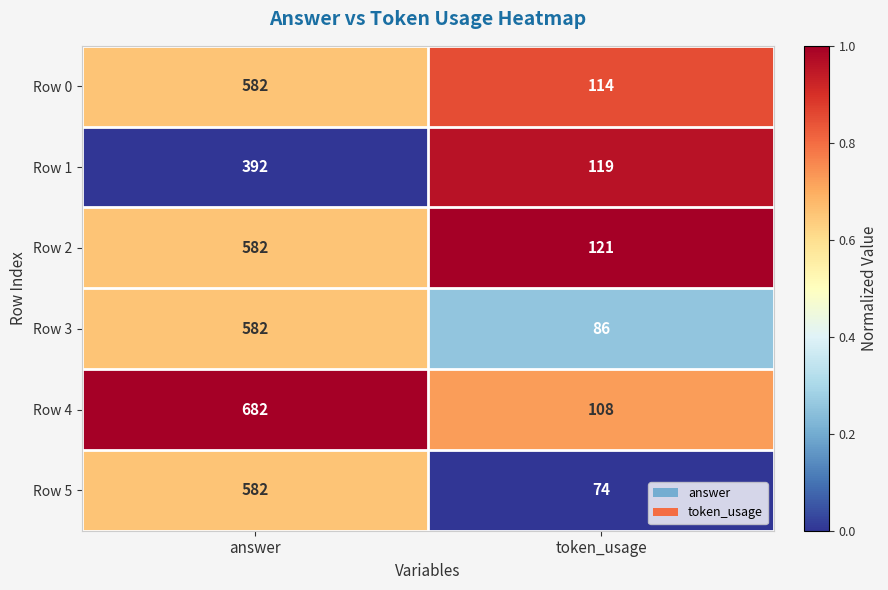

Which category has the highest value across all series?

answer